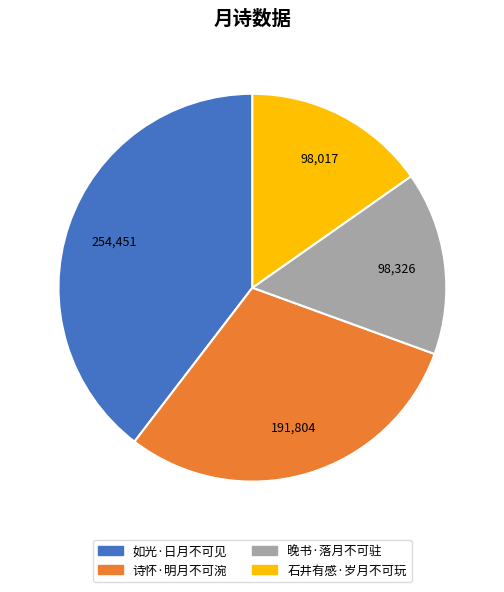

Between 诗怀·明月不可涴 and 如光·日月不可见, which is larger?

如光·日月不可见